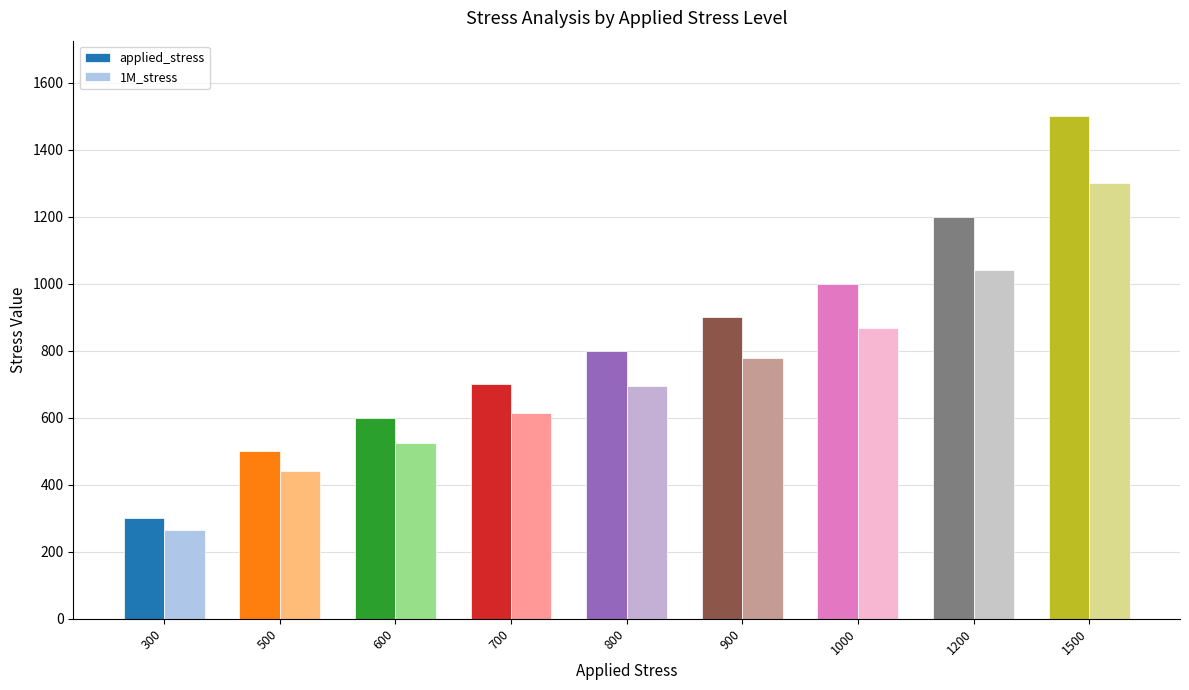

Between 600 and 1500, which series saw the biggest shift?

applied_stress